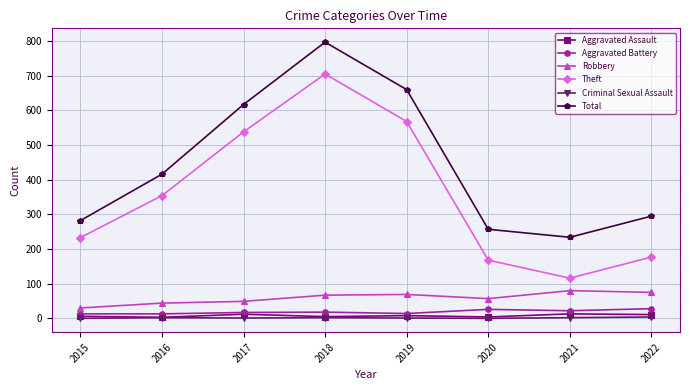

Does the chart display data point markers on the line(s)?

Yes